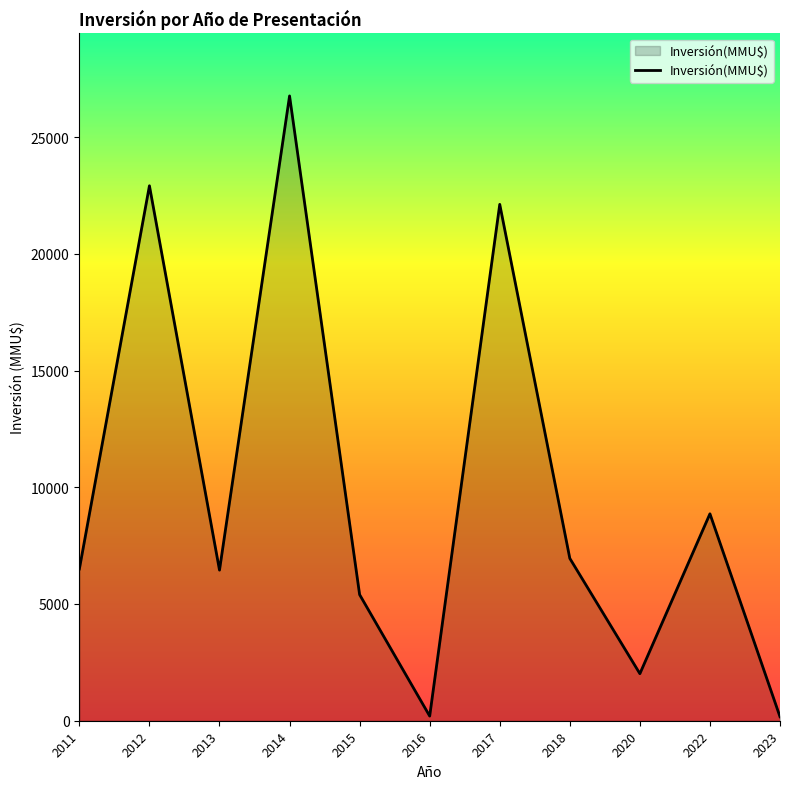

What is the sum of the values at 2015 and 2011?

11900